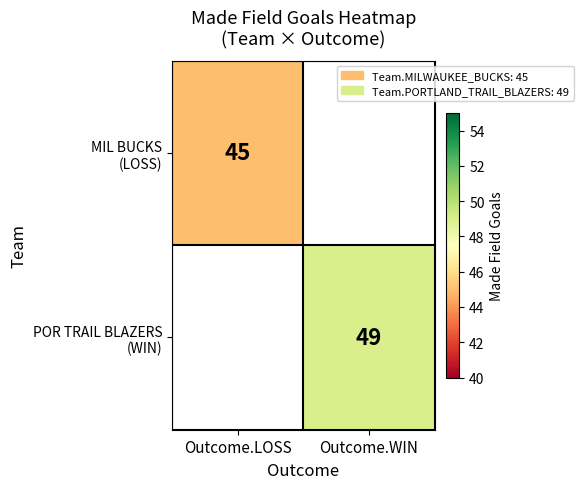

Is the value of MIL BUCKS (LOSS) at Outcome.LOSS greater than the value of POR TRAIL BLAZERS (WIN) at Outcome.WIN?

No